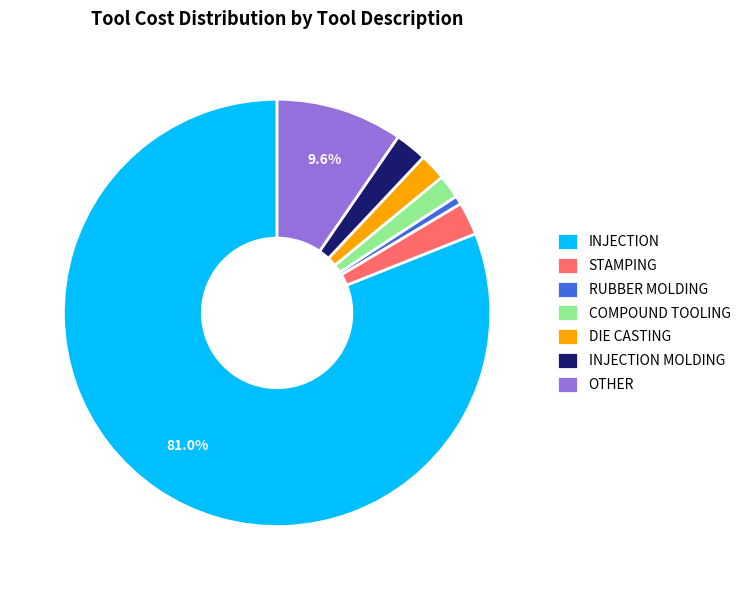

Is there a majority slice in this chart?

Yes